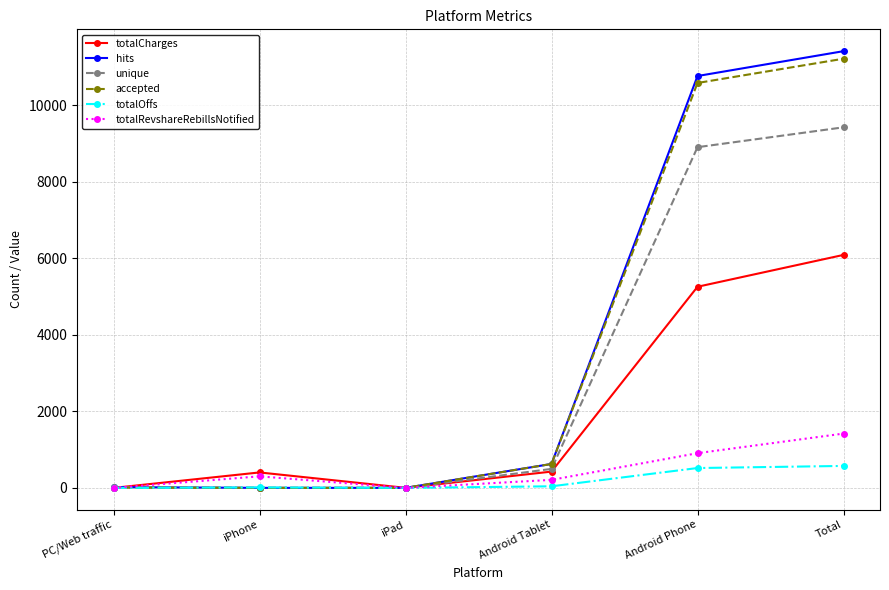

What is the average value of the totalRevshareRebillsNotified series?

473